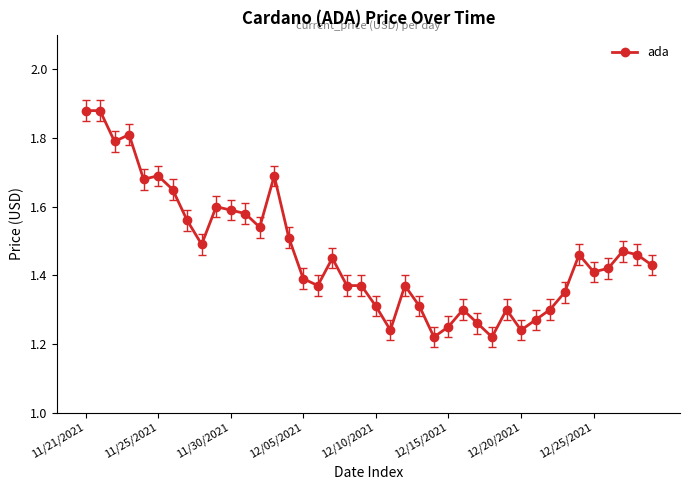

What is the difference between the maximum and minimum values?

0.7